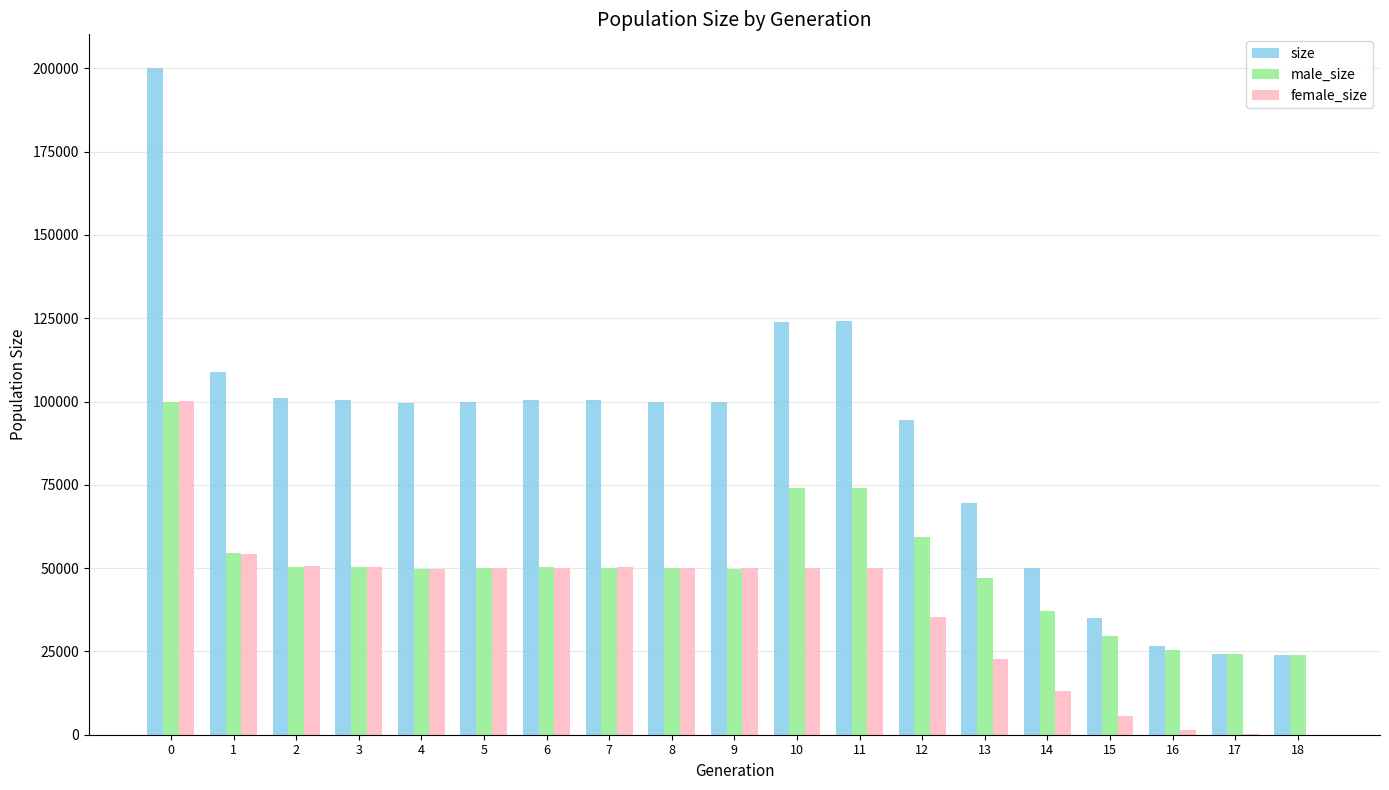

What is the maximum value shown in the chart?

200184